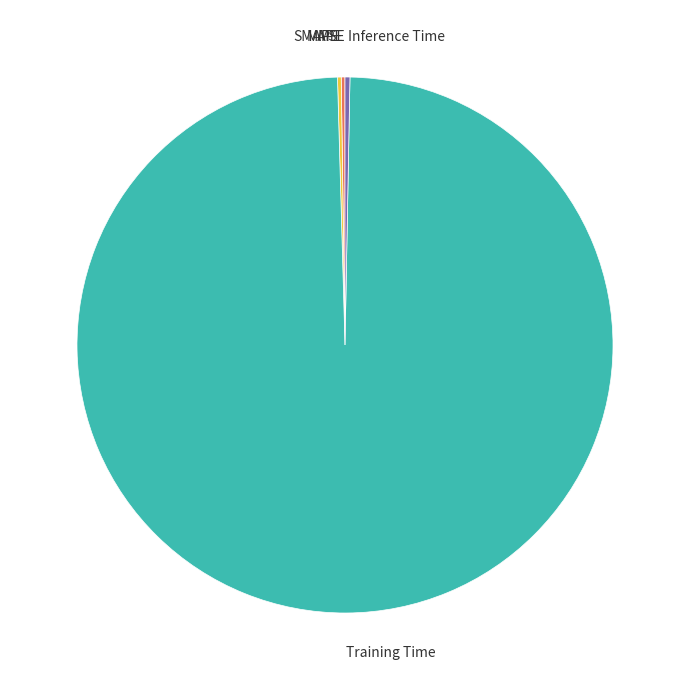

Which category has the biggest portion of the pie?

Training Time